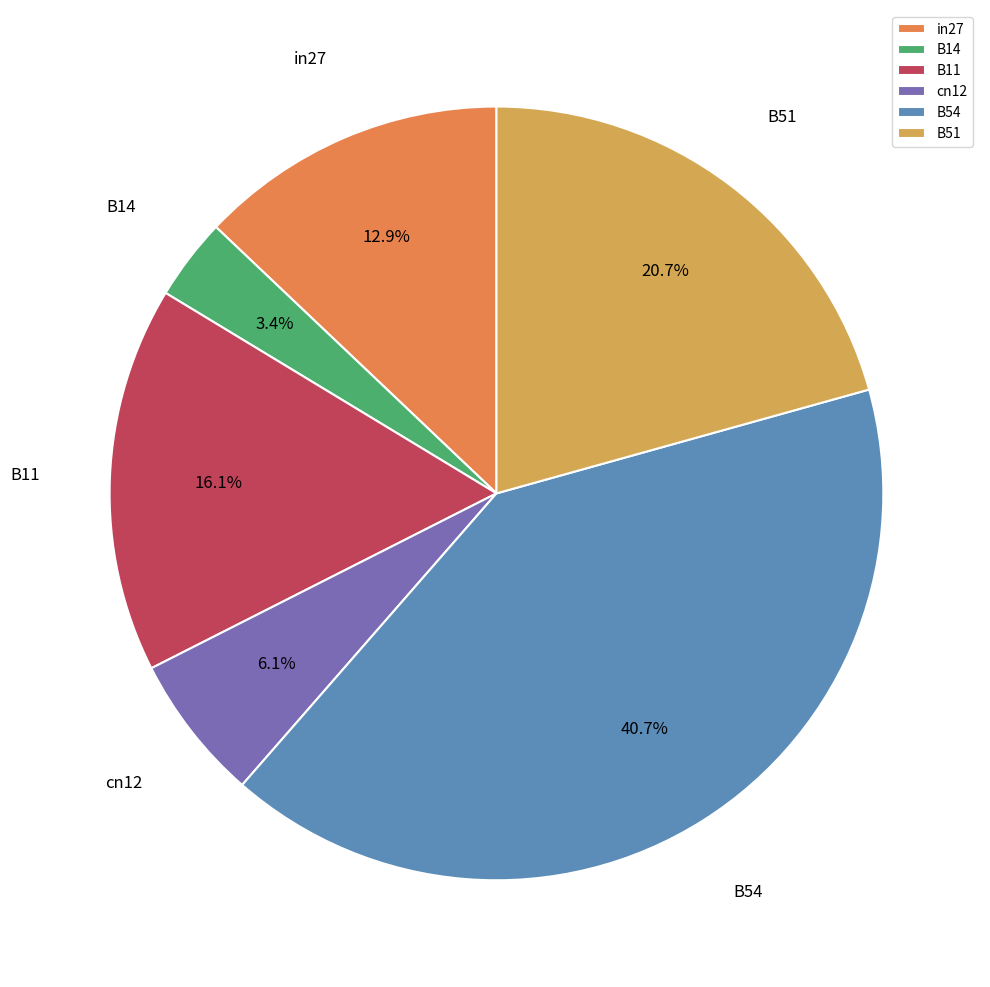

To the nearest percent, what is the combined percentage of B11 and B54?

57%